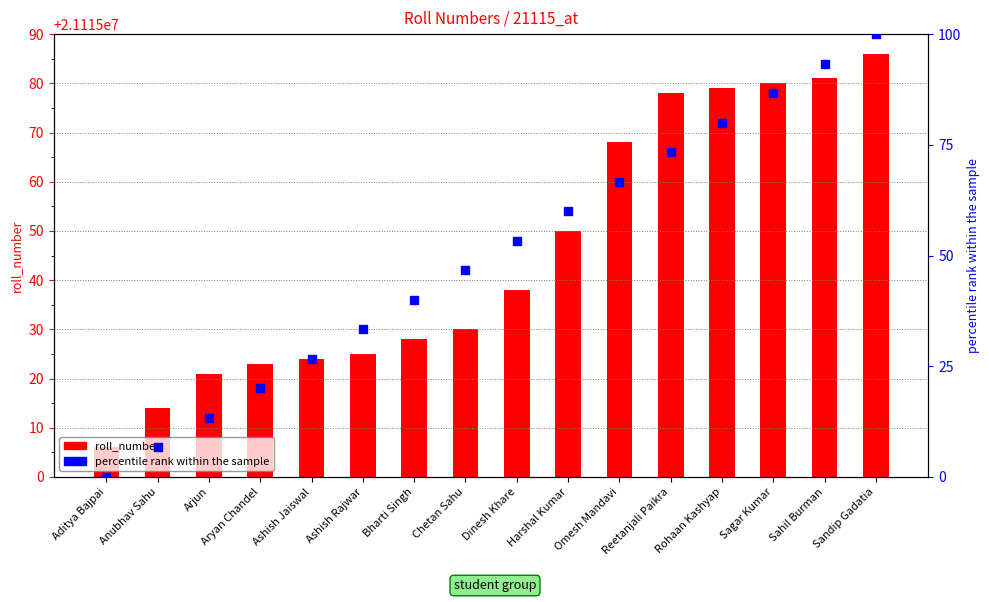

Which series reaches the maximum Y coordinate?

percentile rank within the sample